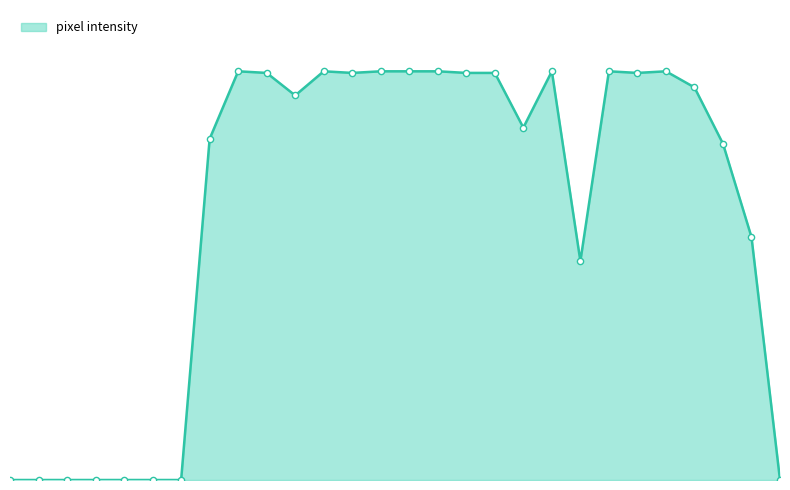

Is this an area chart (filled region under the line)?

Yes